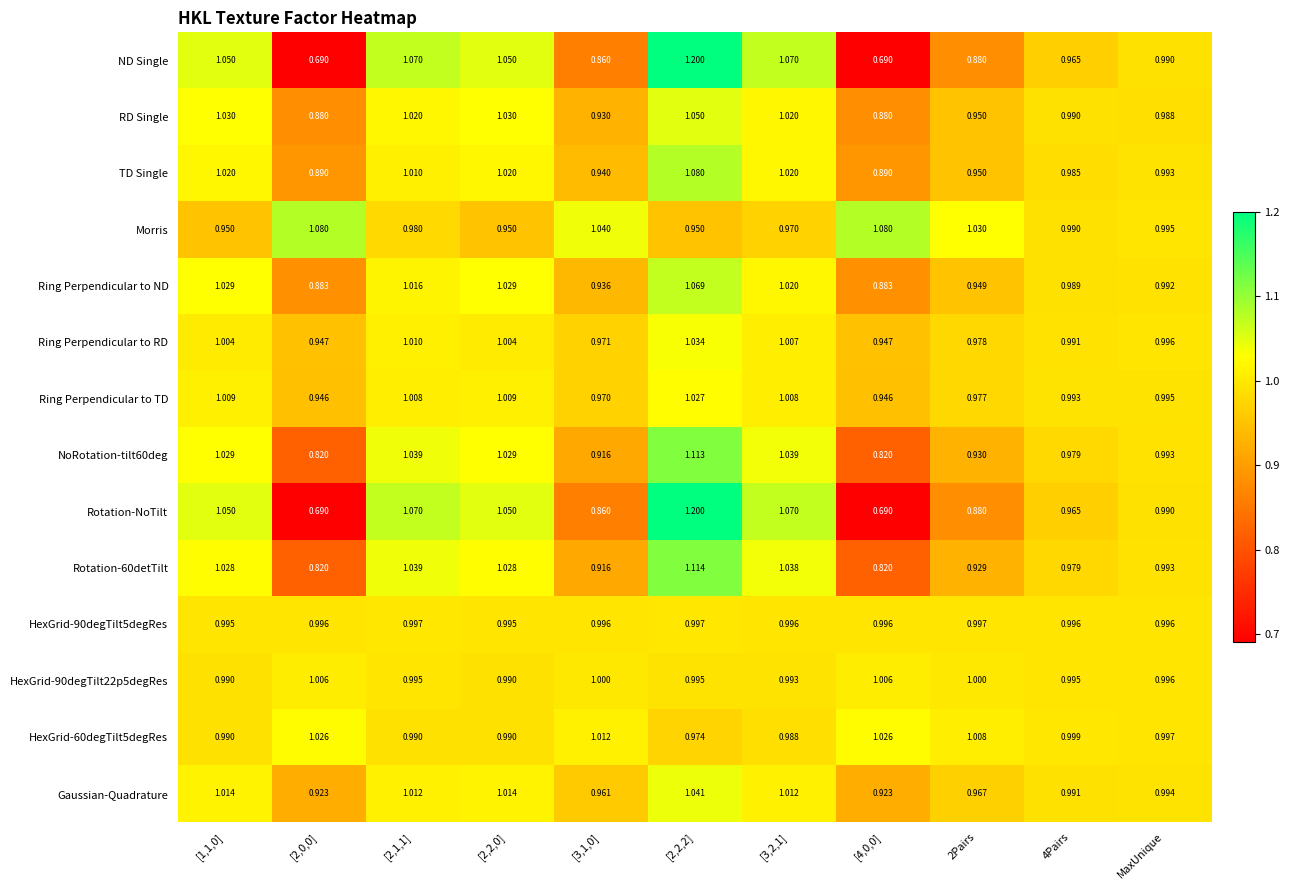

What is the total value across all series at [2,1,1]?

14.3